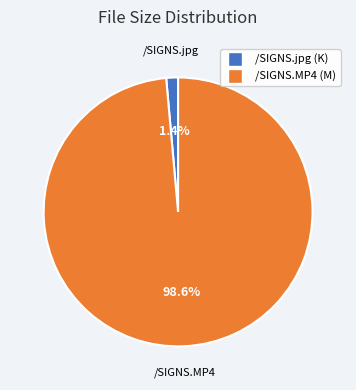

Which slice is the smallest?

/SIGNS.jpg